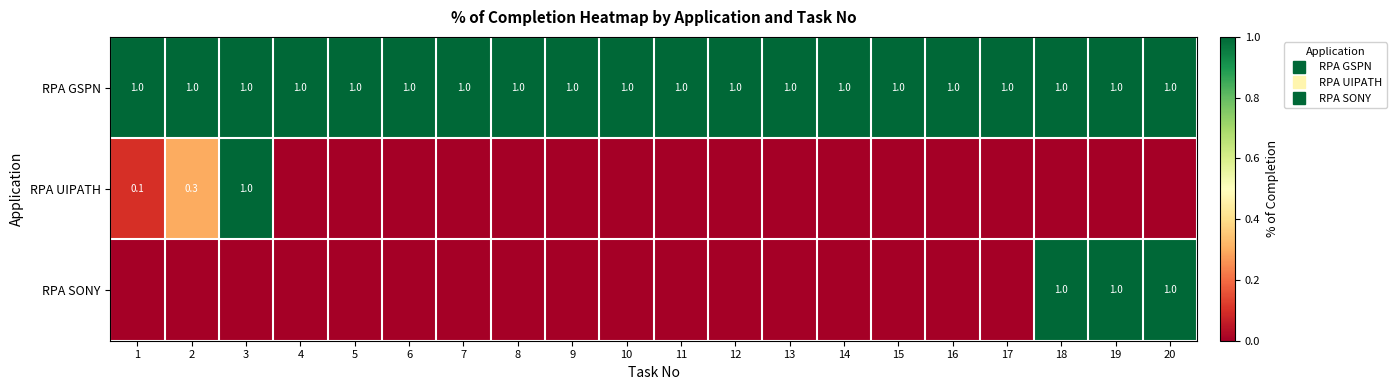

Is the value of RPA SONY at 7 greater than the value of RPA GSPN at 12?

No